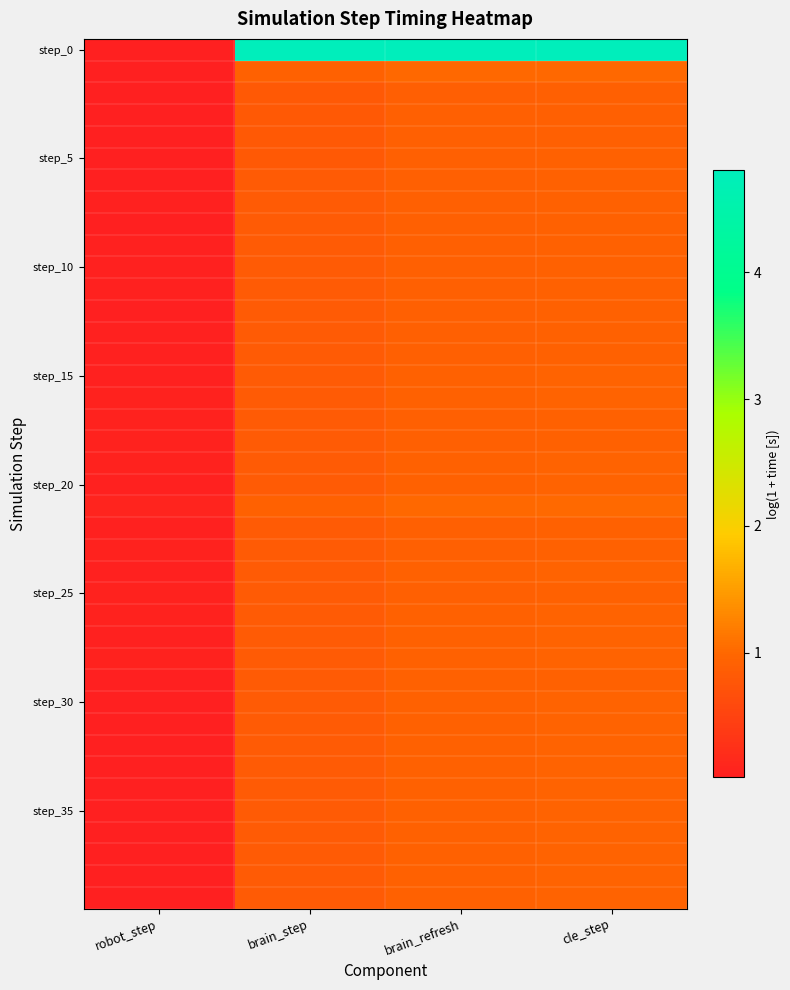

At how many categories does at least one series exceed 1?

3